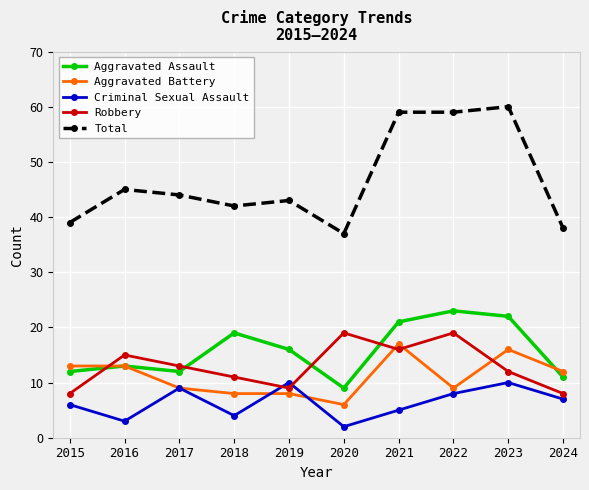

Which label corresponds to the largest value in the chart?

2023